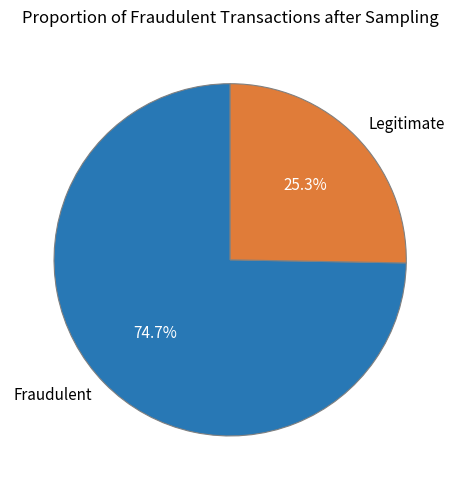

To the nearest percent, what is the average slice percentage?

50%